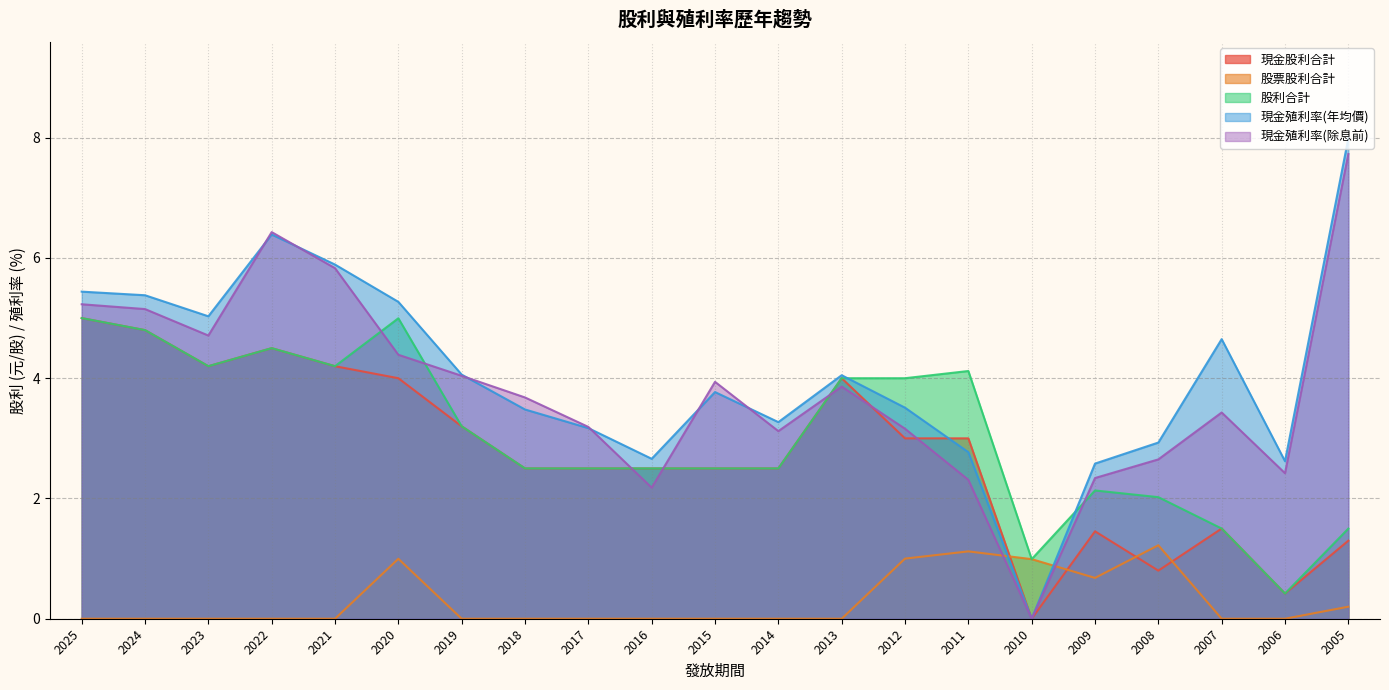

Reading right to left, transcribe all the data shown in this chart.

現金股利合計: 1.3	0.4	1.5	0.8	1.5	0.0	3.0	3.0	4.0	2.5	2.5	2.5	2.5	2.5	3.2	4.0	4.2	4.5	4.2	4.8	5.0
股票股利合計: 0.2	0.0	0.0	1.2	0.7	1.0	1.1	1.0	0.0	0.0	0.0	0.0	0.0	0.0	0.0	1.0	0.0	0.0	0.0	0.0	0.0
股利合計: 1.5	0.4	1.5	2.0	2.1	1.0	4.1	4.0	4.0	2.5	2.5	2.5	2.5	2.5	3.2	5.0	4.2	4.5	4.2	4.8	5.0
現金殖利率(年均價): 8.0	2.6	4.7	2.9	2.6	0.0	2.8	3.5	4.0	3.3	3.8	2.7	3.2	3.5	4.1	5.3	5.9	6.4	5.0	5.4	5.4
現金殖利率(除息前): 7.7	2.4	3.4	2.6	2.3	0.0	2.3	3.2	3.9	3.1	3.9	2.2	3.2	3.7	4.0	4.4	5.8	6.4	4.7	5.2	5.2